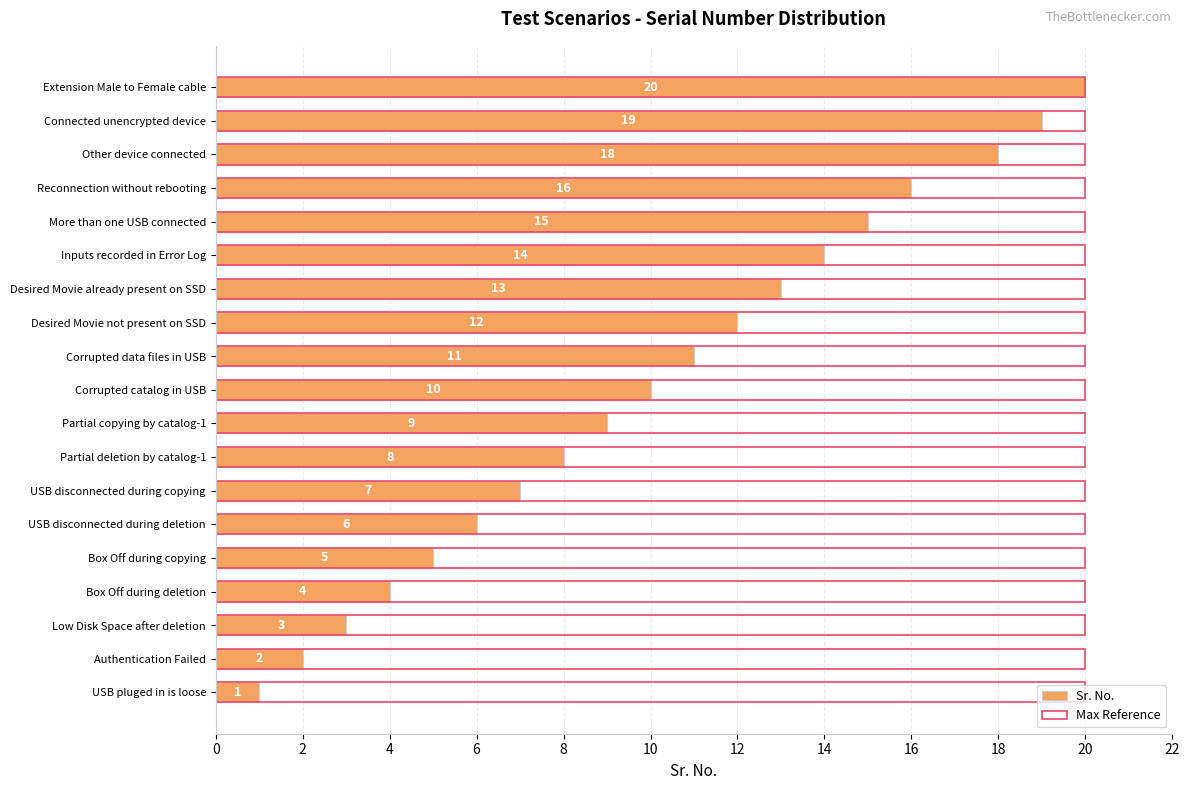

Which series has the widest spread of values?

Sr. No.